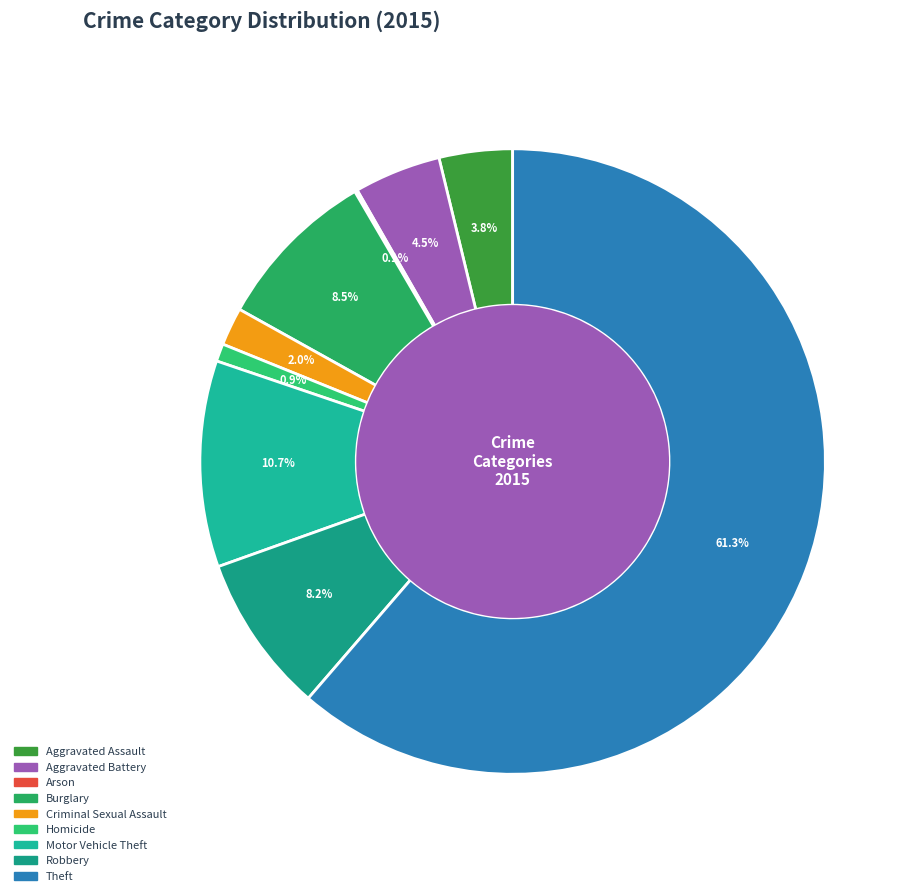

Count the number of slices in the pie.

9